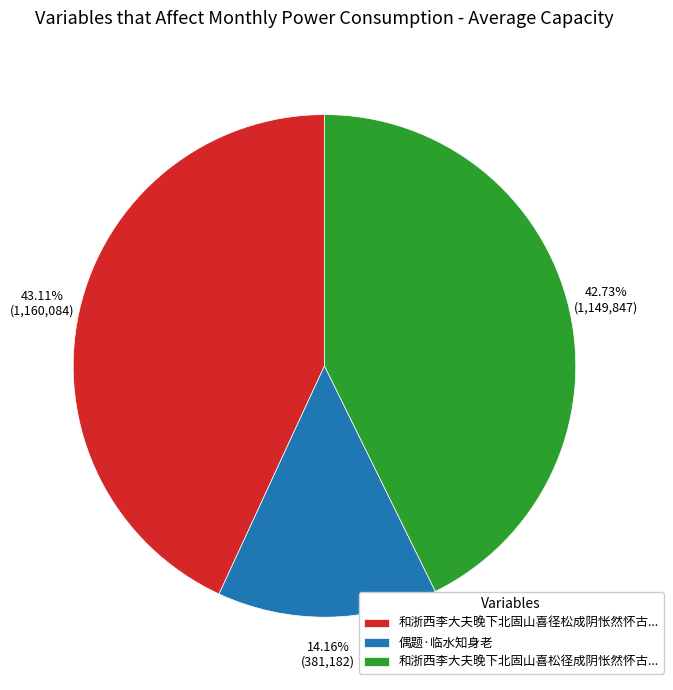

Is there any slice that represents more than half of the pie?

No